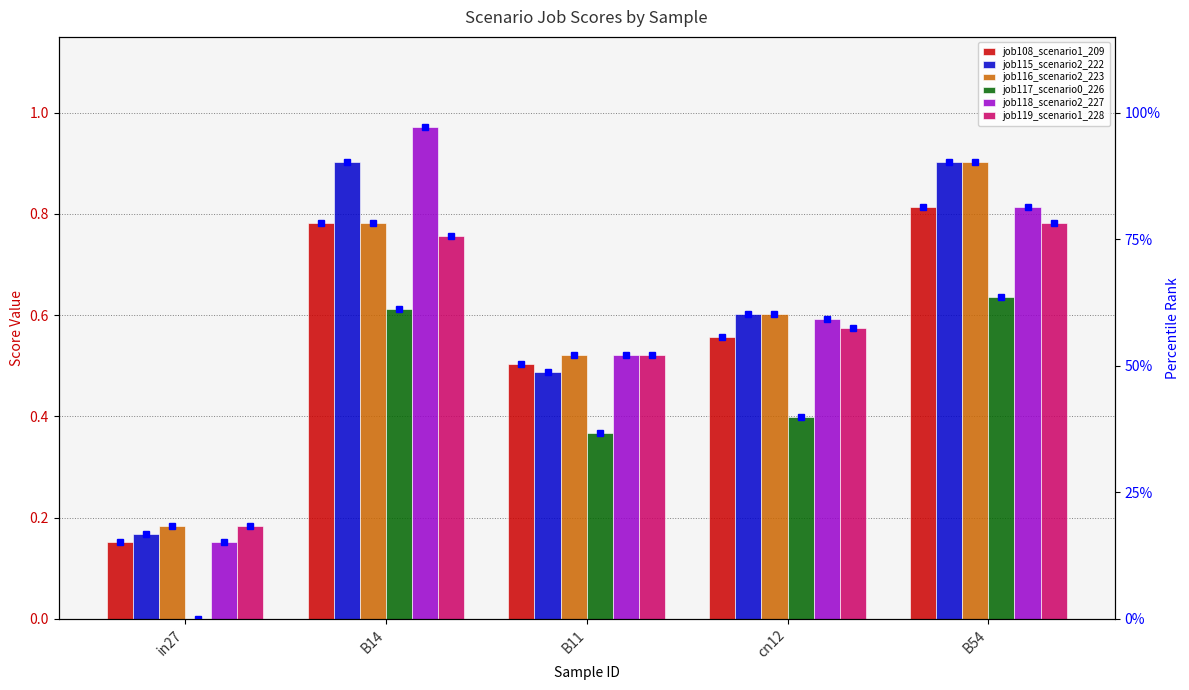

What is the difference between the job118_scenario2_227 values at cn12 and in27?

0.4